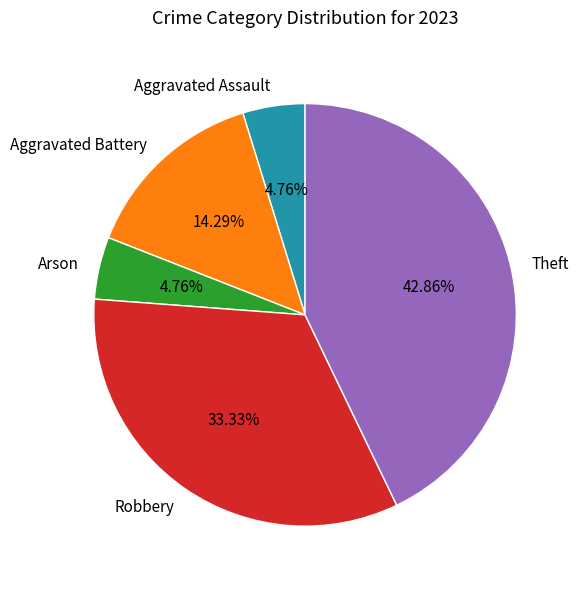

To the nearest percent, what percentage of the pie is Arson?

5%